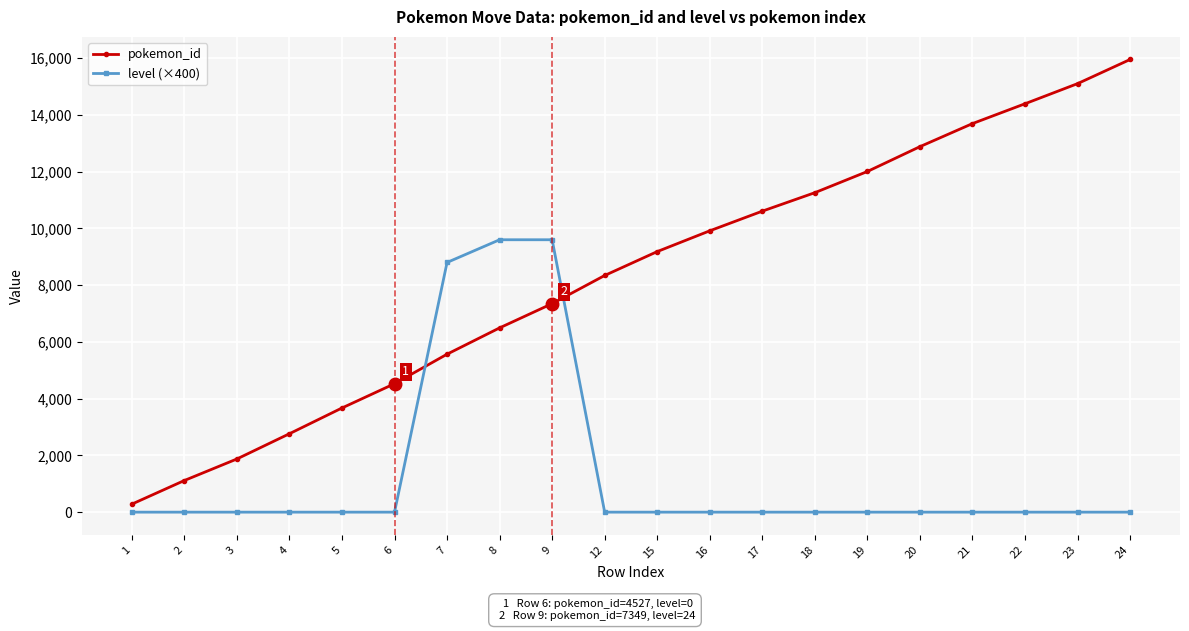

True or false: pokemon_id and level (×400) intersect in this chart.

True